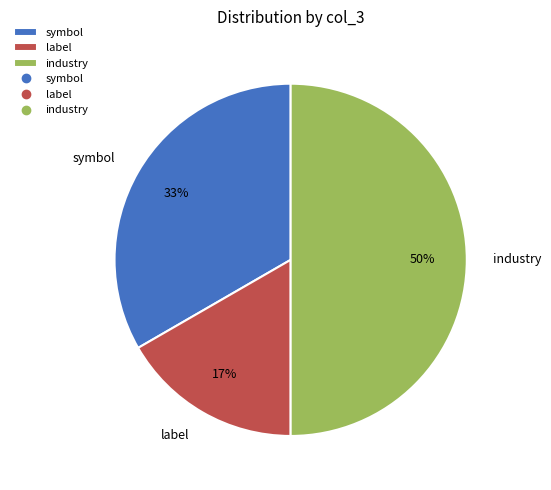

Approximately how many times larger is the value at label compared to industry?

0.3